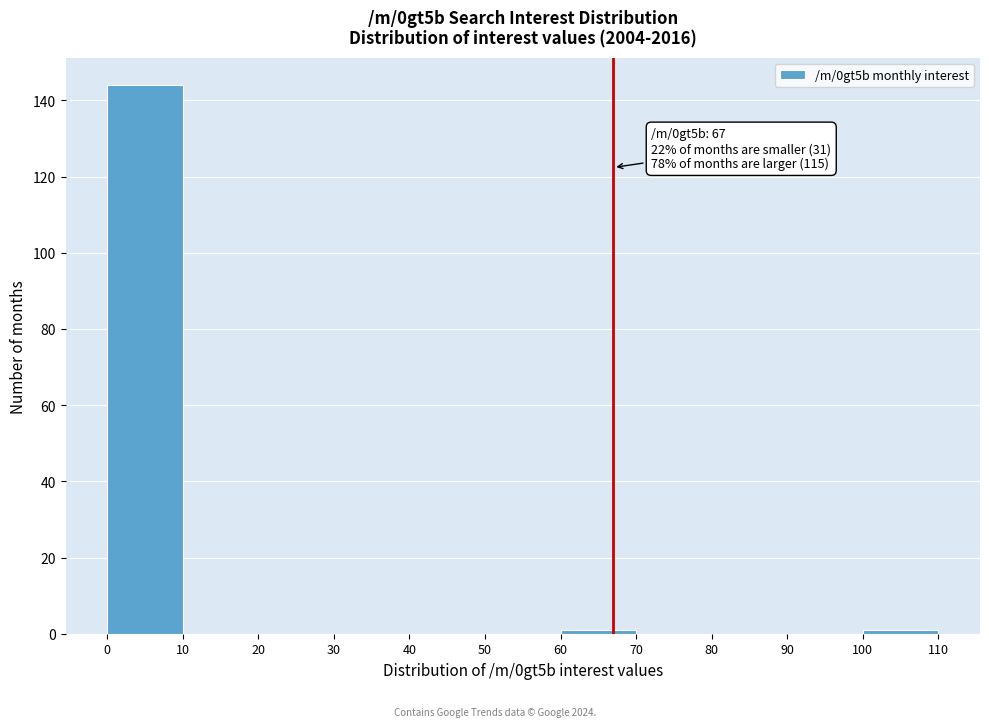

Over which range of the x-axis is the bar tallest?

0 to 10